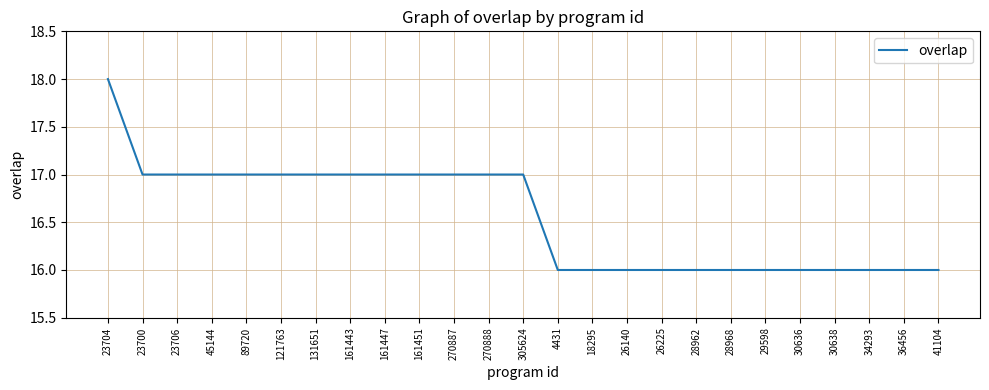

Read the value at 161443.

17